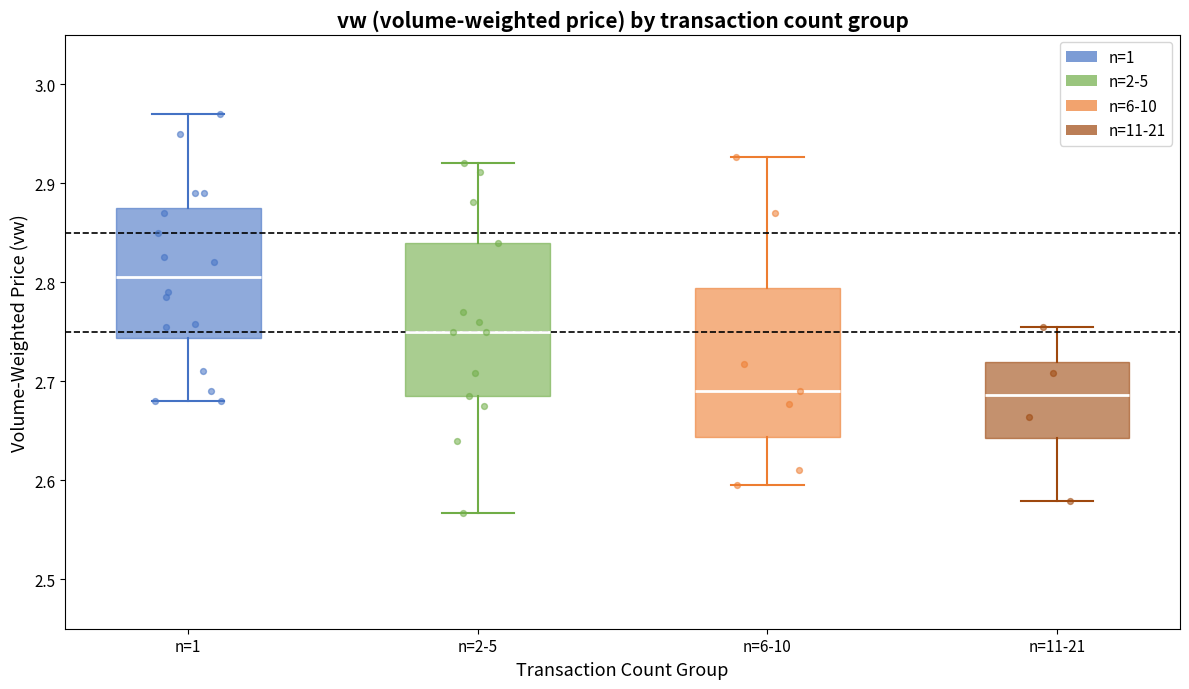

Reading left to right, read every box against the y-axis: the position of its median line, the range the box covers, and the ends of its whiskers. The values are not printed on the chart, so give them approximately, as read against the axis.

n=1: median 2.81, box 2.74 to 2.87, whiskers 2.68 to 2.97
n=2-5: median 2.75, box 2.69 to 2.84, whiskers 2.57 to 2.92
n=6-10: median 2.69, box 2.64 to 2.79, whiskers 2.60 to 2.93
n=11-21: median 2.69, box 2.64 to 2.72, whiskers 2.58 to 2.75